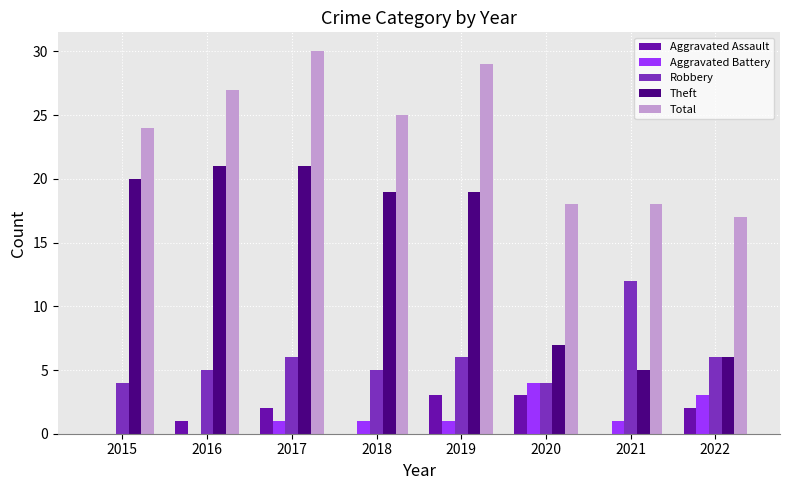

What is the sum of the Theft values at 2022 and 2017?

27